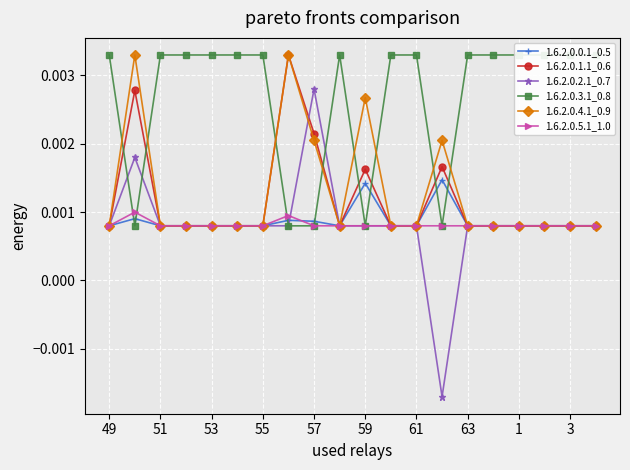

At which label does 1.6.2.0.2.1_0.7 first exceed 0?

49